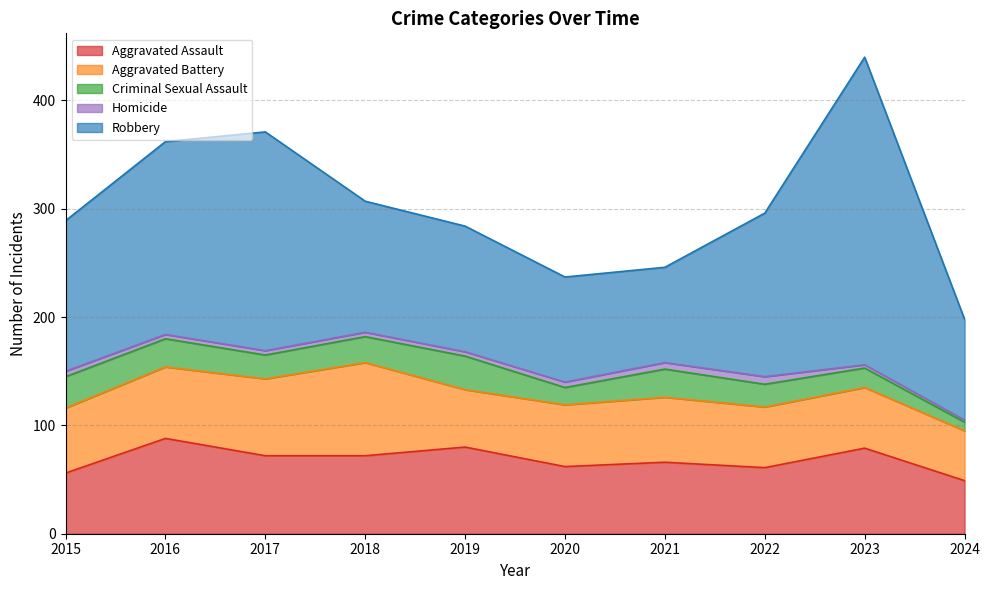

Count the number of categories in the chart.

10